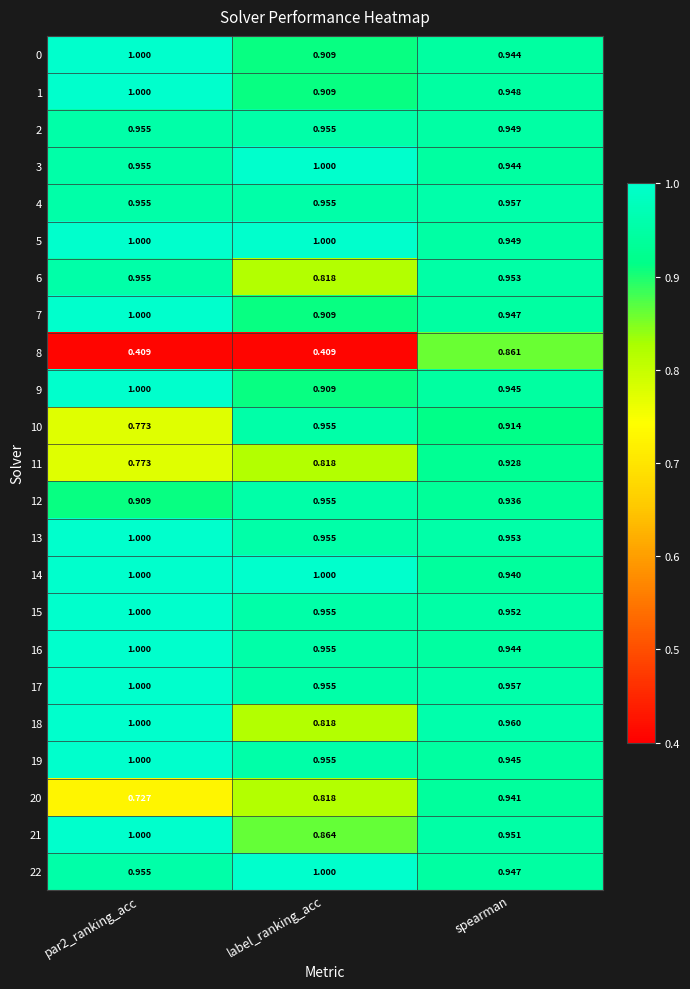

At which label is 6 closest to 0?

label_ranking_acc